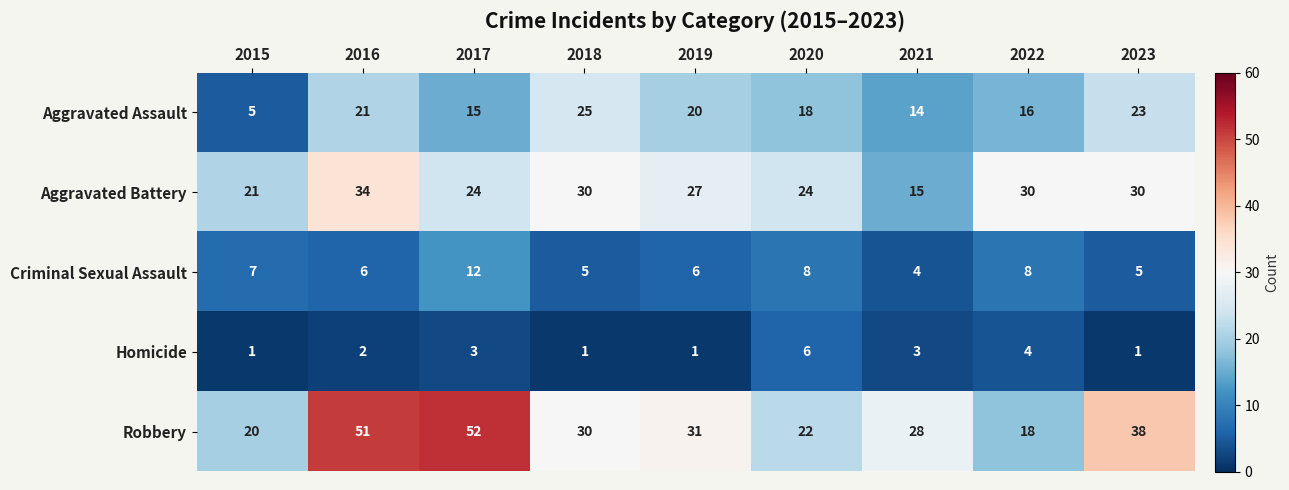

Where does the Criminal Sexual Assault series first go above 6?

2015